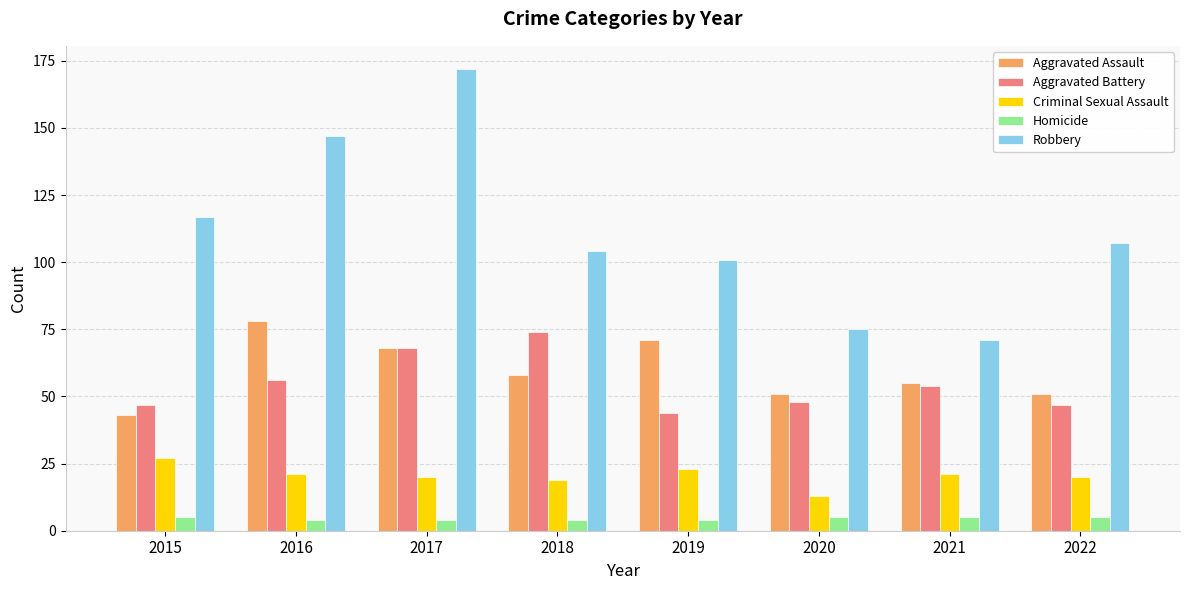

What is the average value of the Robbery series?

112